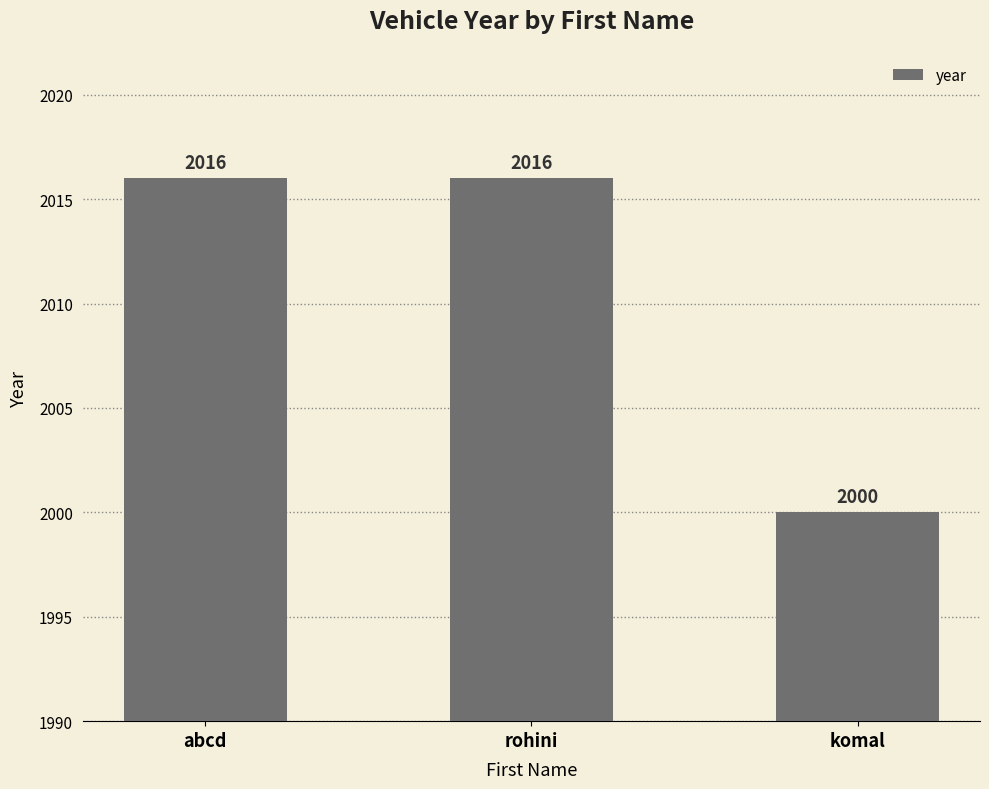

What is the maximum value shown in the chart?

2016